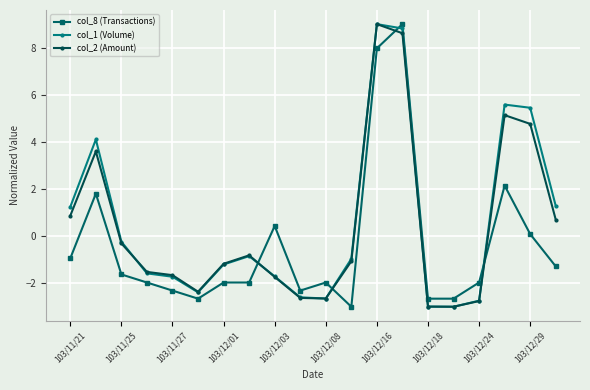

What is the maximum value shown in the chart?

9.0